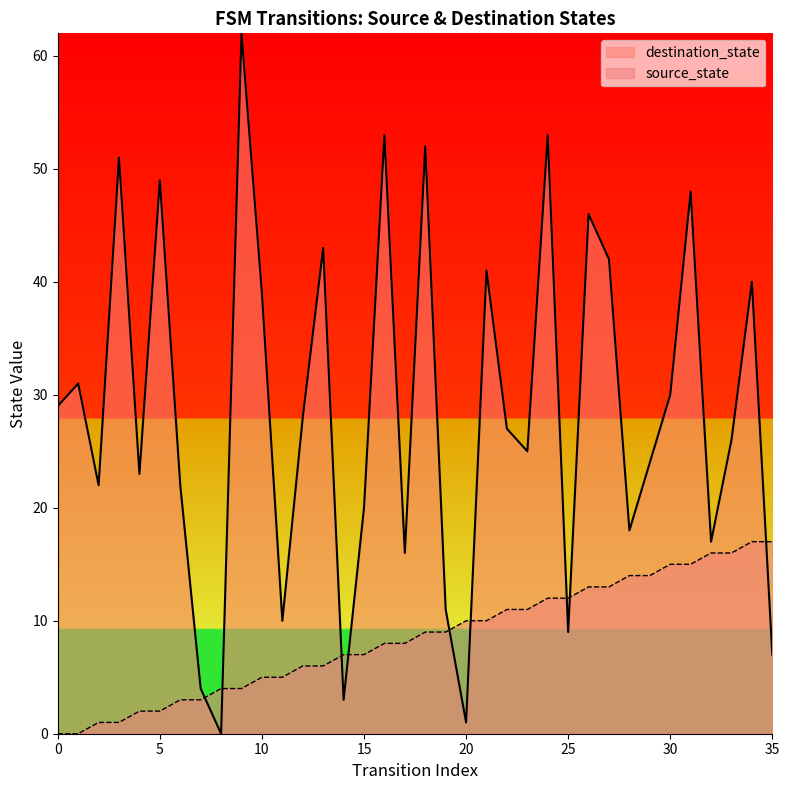

How many lines are shown in the chart?

2